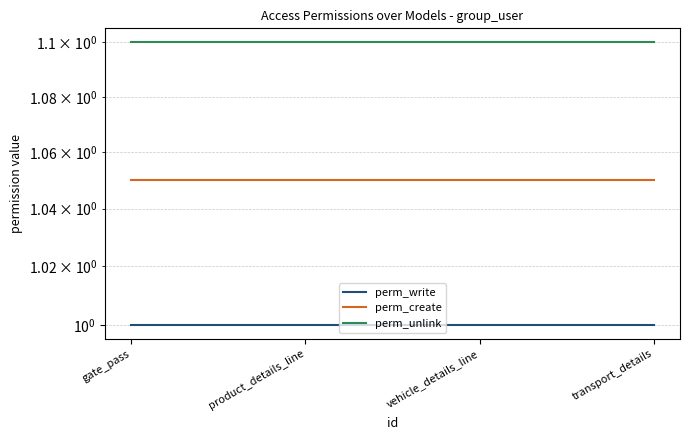

Is this an area chart (filled region under the line)?

No